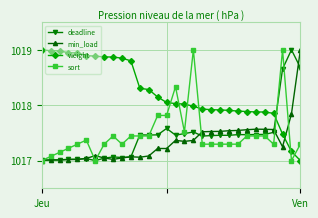

What is the maximum value shown in the chart?

1019.0